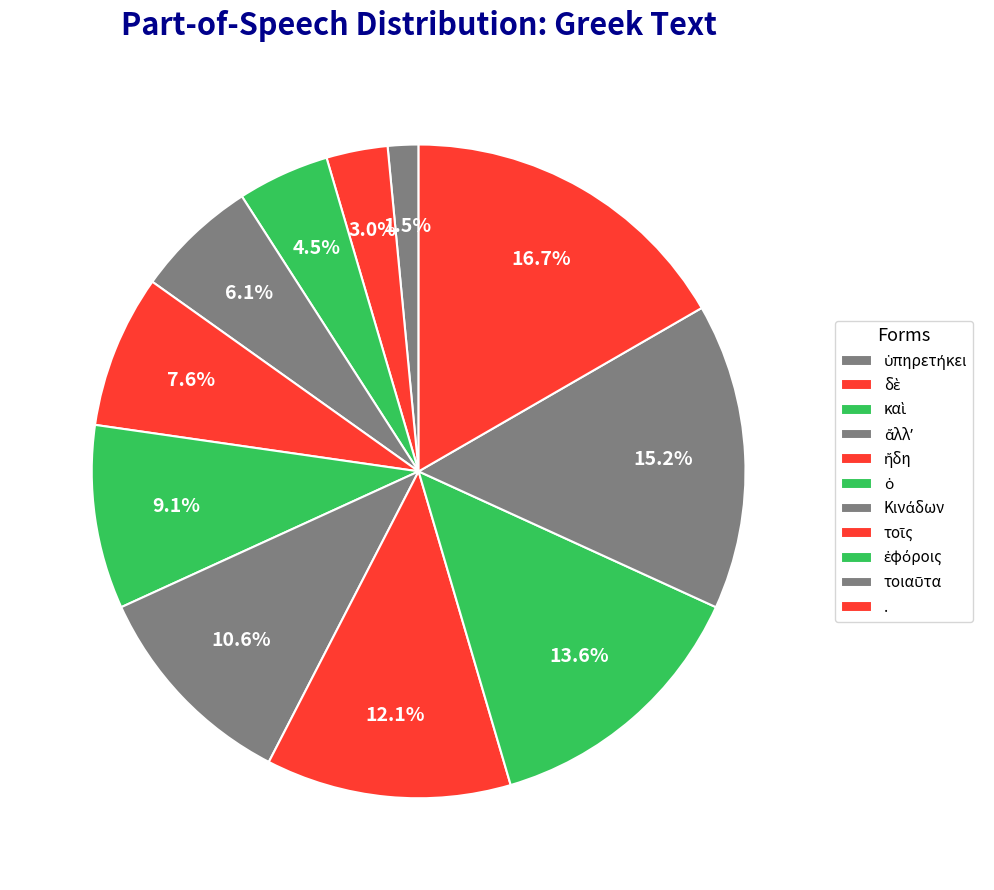

How many segments does this pie chart have?

11